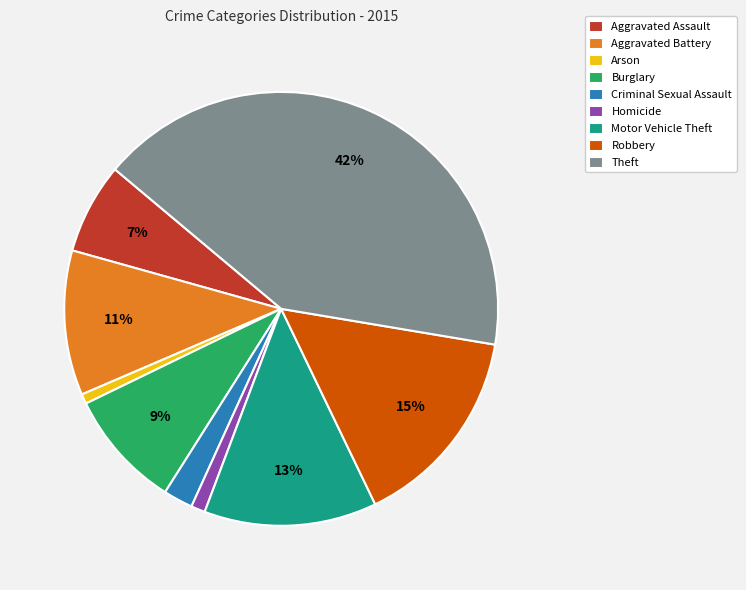

What percentage is the Burglary slice, to the nearest percent?

9%